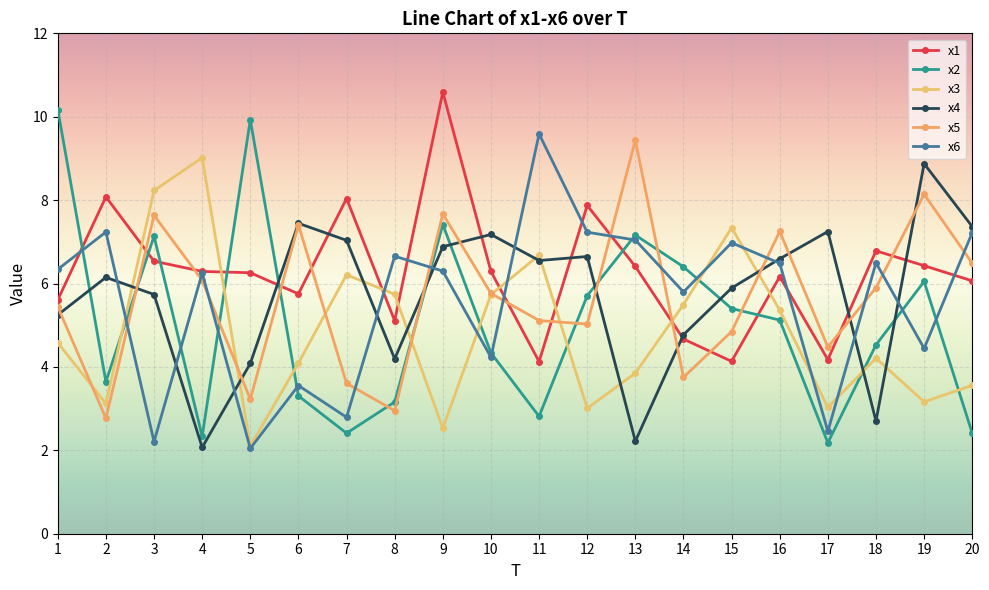

At which category does the chart reach its minimum across all series?

5